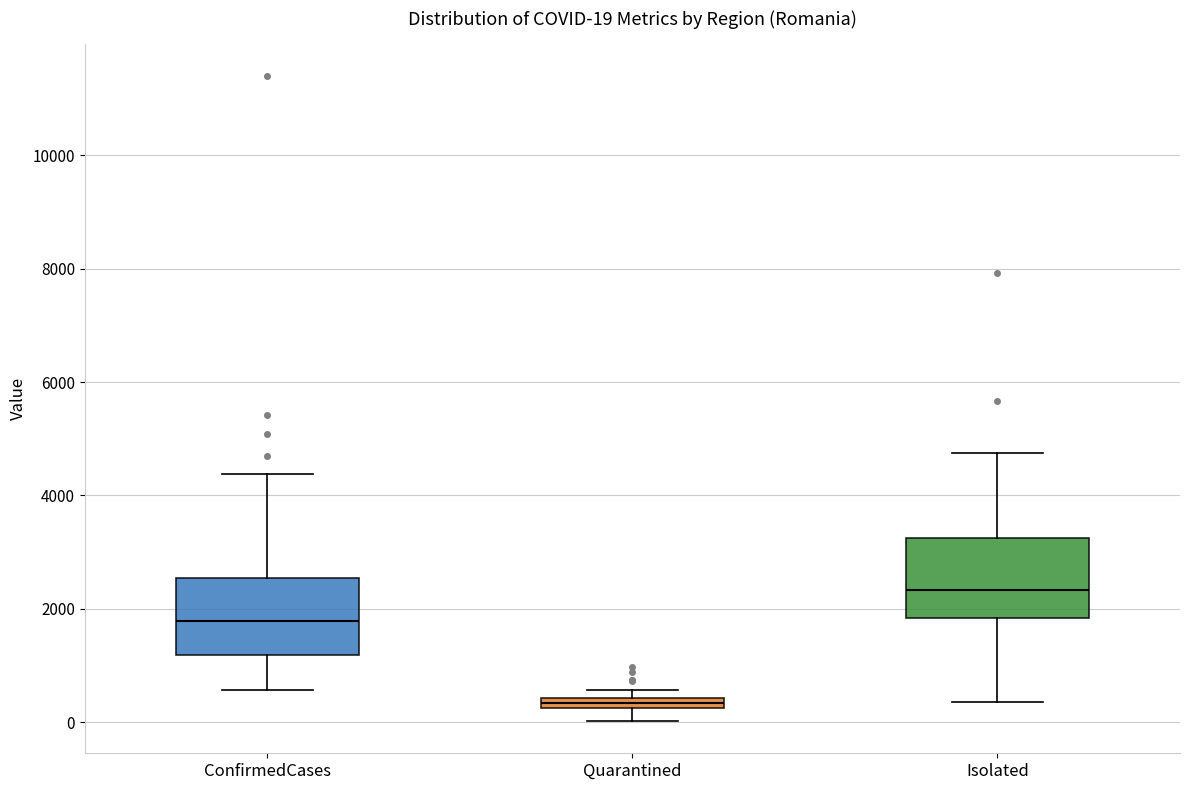

Which box's median line is the lowest?

Quarantined